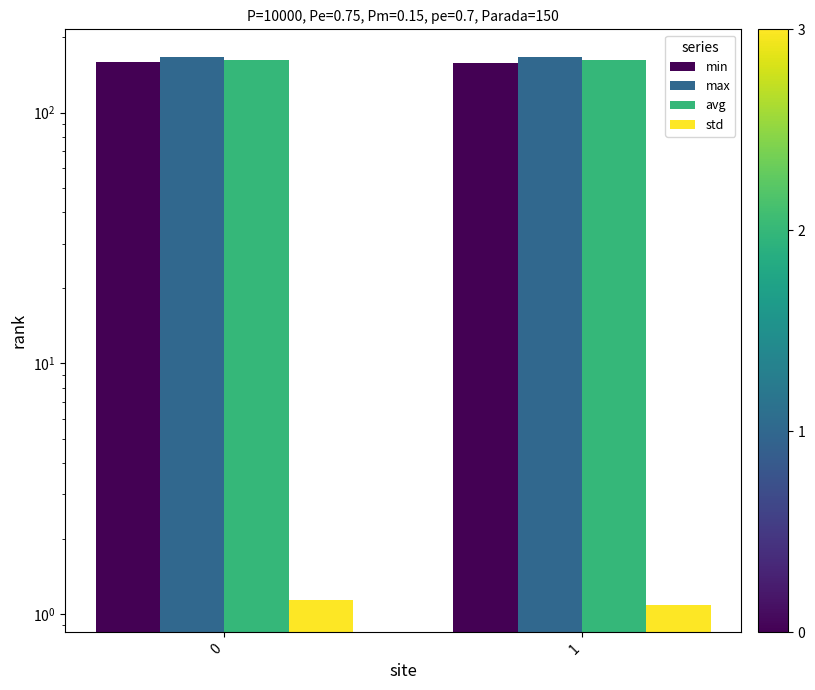

True or false: min has a value of 246.4 at 1.

False